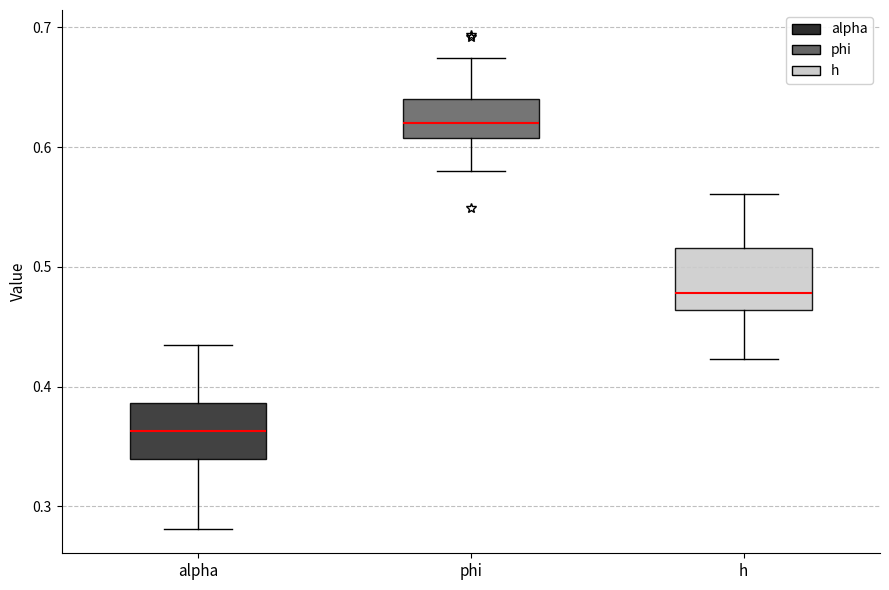

Which box's median line is the lowest?

alpha